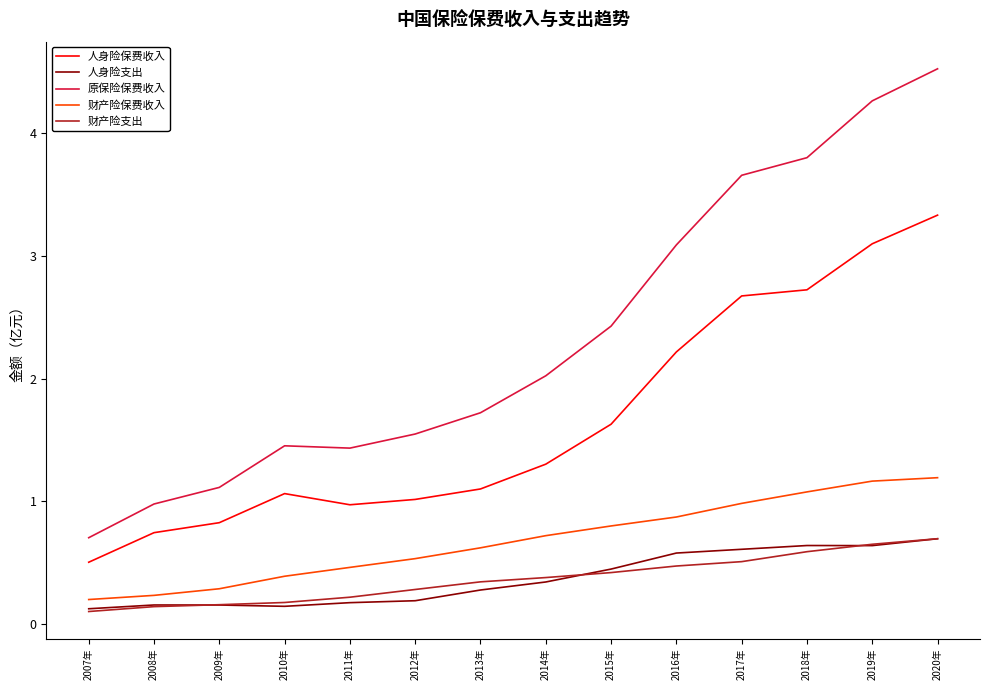

What is the average value of the 财产险支出 series?

0.4